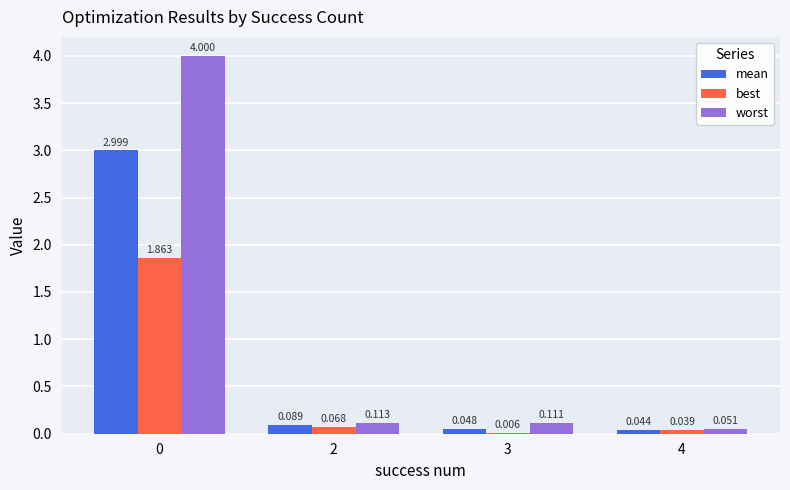

True or false: worst has a value of 4.0 at 0.

True